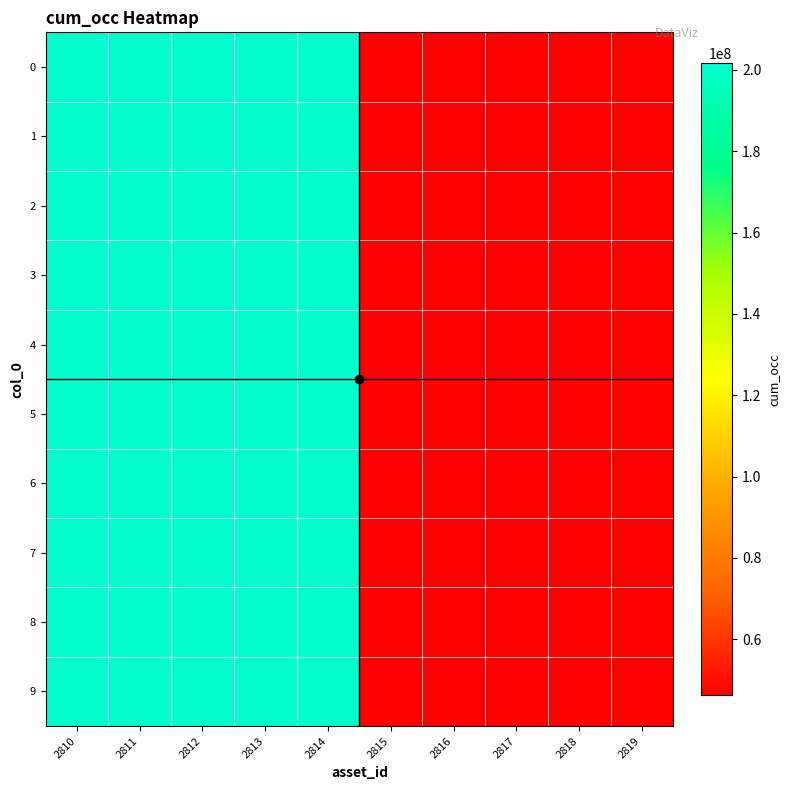

Count the number of data series in this chart.

10